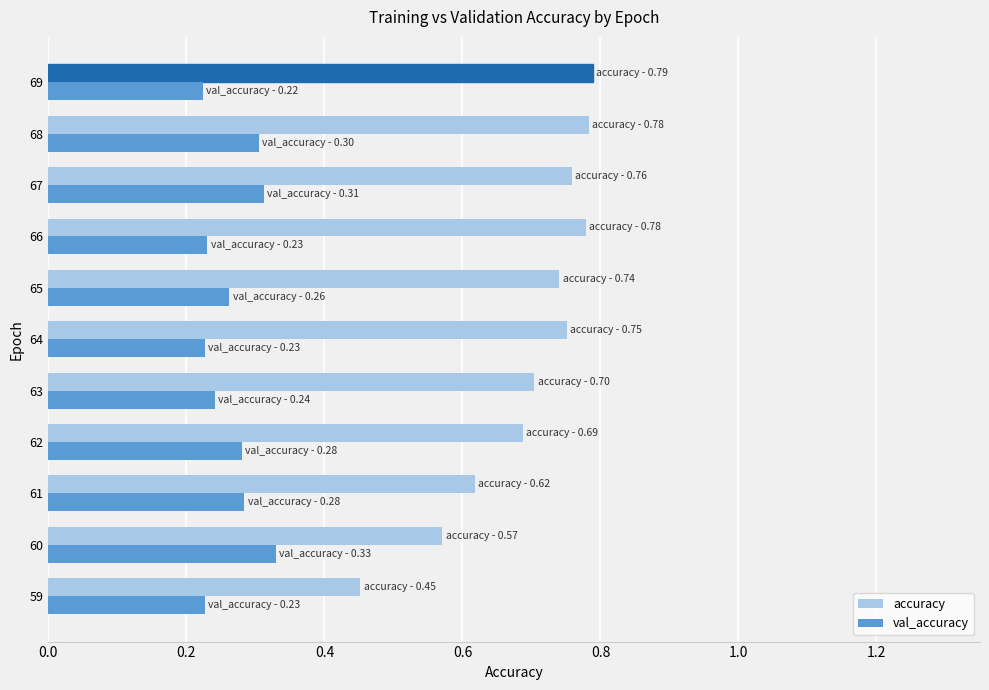

Is the value of val_accuracy at 64 greater than the value of accuracy at 61?

No